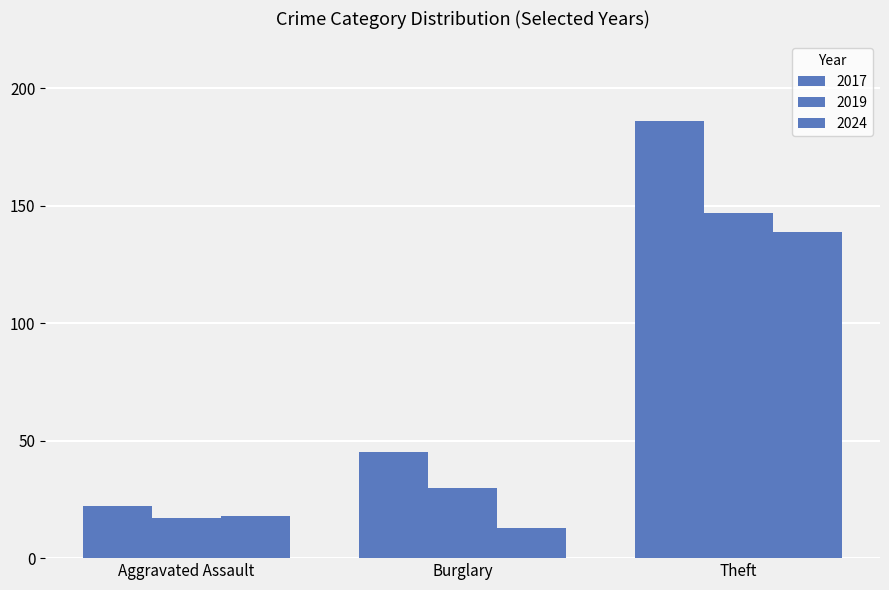

How many data points does each series have?

3